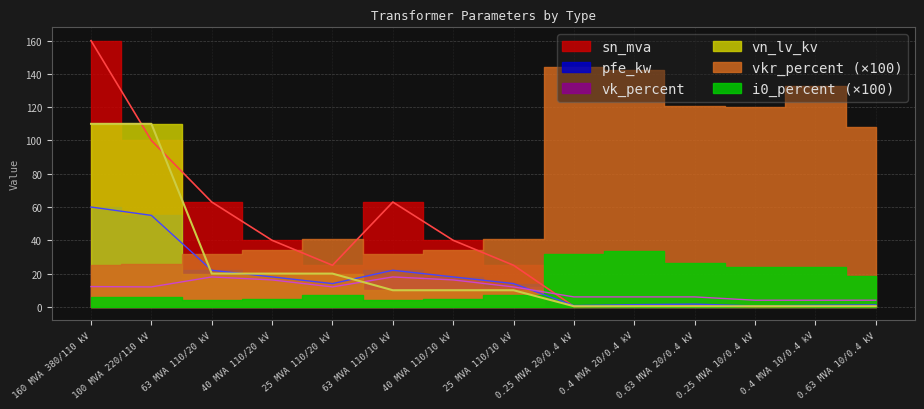

The vn_lv_kv series shows 154.5 at 160 MVA 380/110 kV. True or false?

False